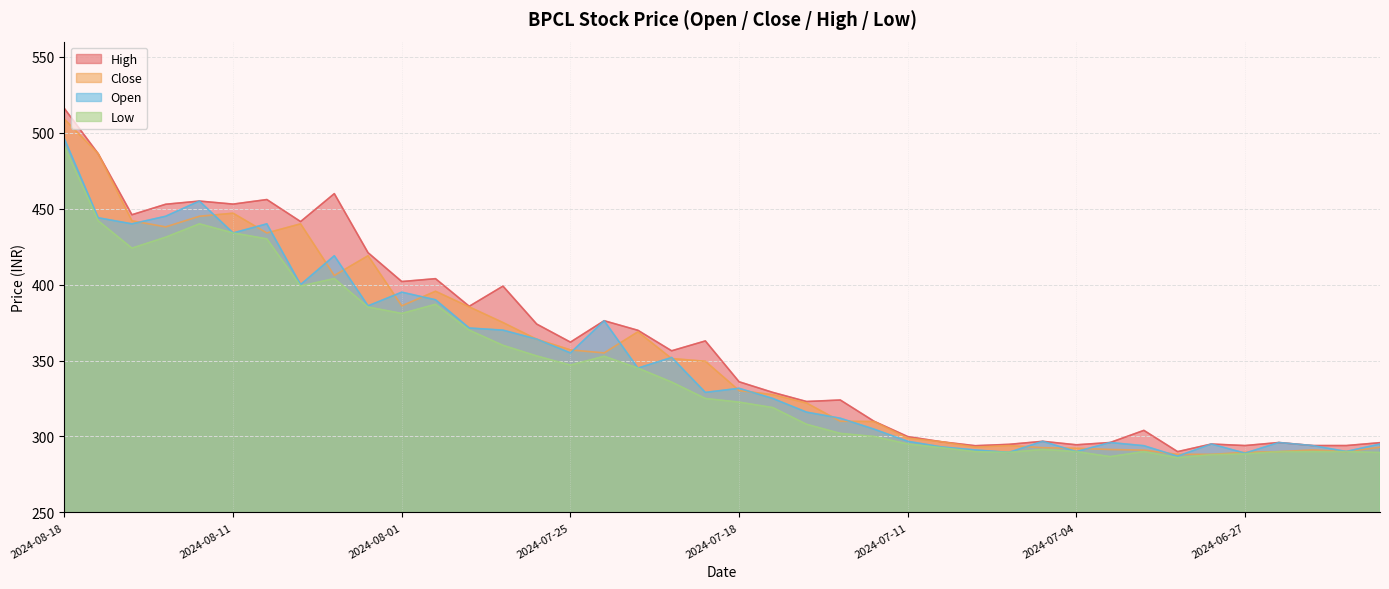

Which series has the largest range (max minus min)?

High